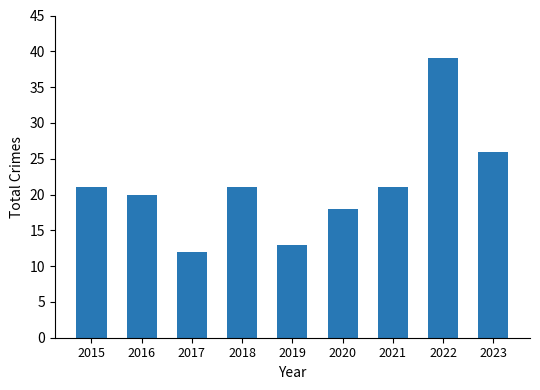

At which label is the value closest to 25?

2023